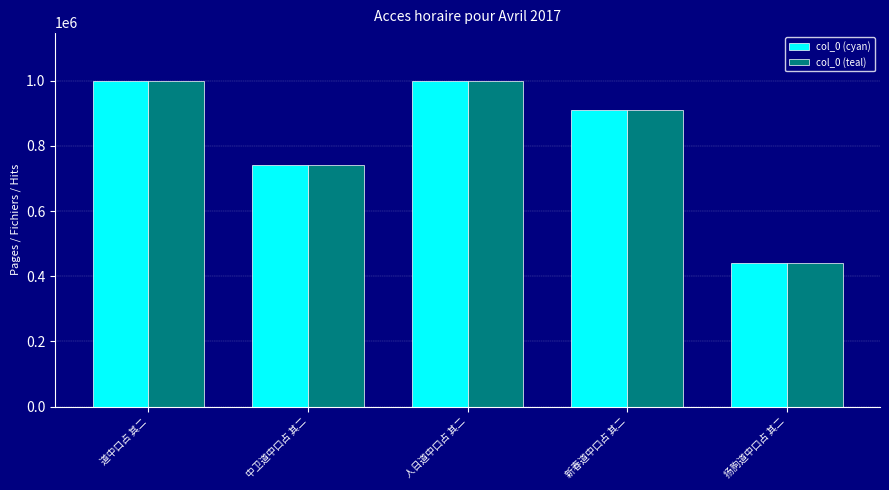

At how many categories does at least one series exceed 897482?

3